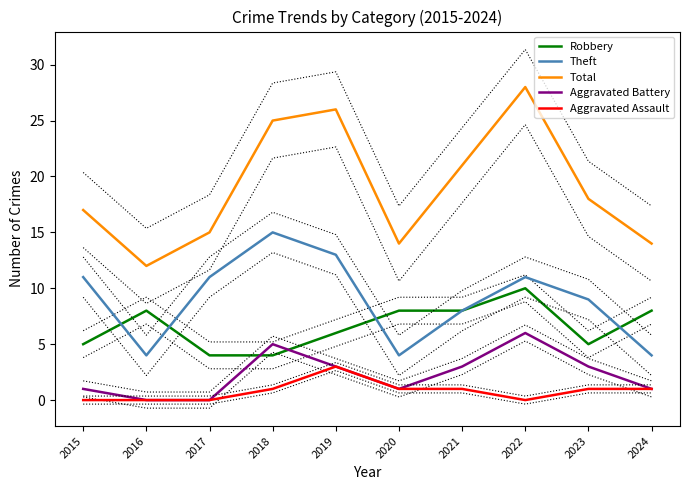

At 2015, list the series in order from largest to smallest.

Total, Theft, Robbery, Aggravated Battery, Aggravated Assault